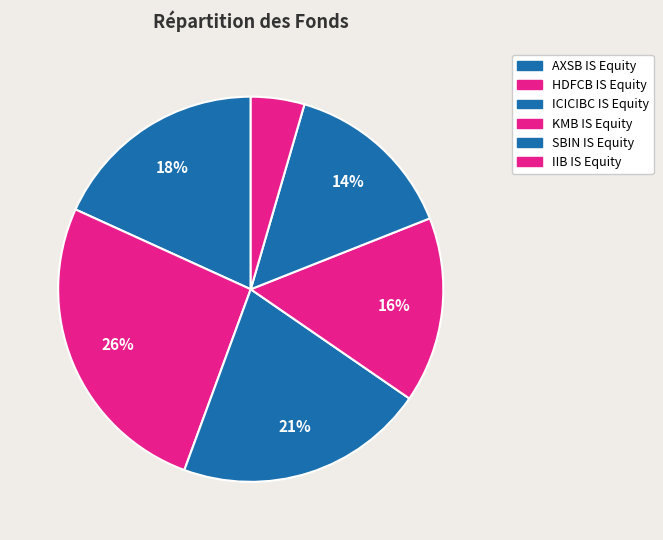

To the nearest percent, what portion does ICICIBC IS Equity represent?

21%